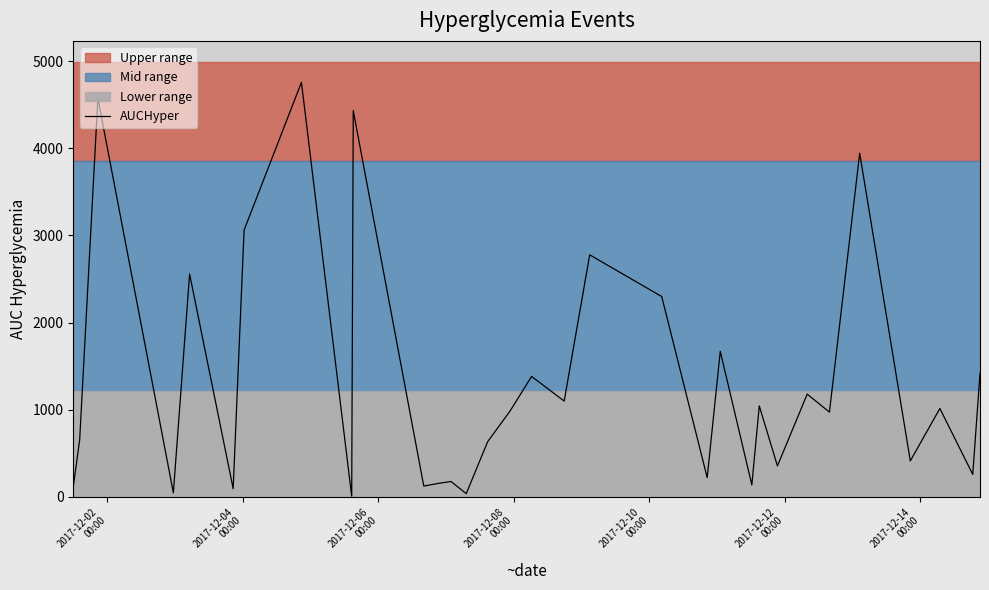

What is the maximum value for AUCHyper?

4757.3